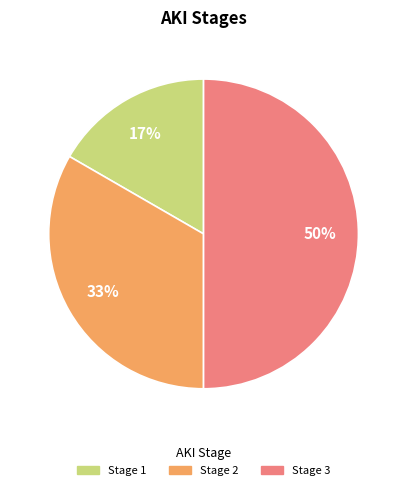

To the nearest percent, what is the difference between the largest and smallest slice percentages?

33%